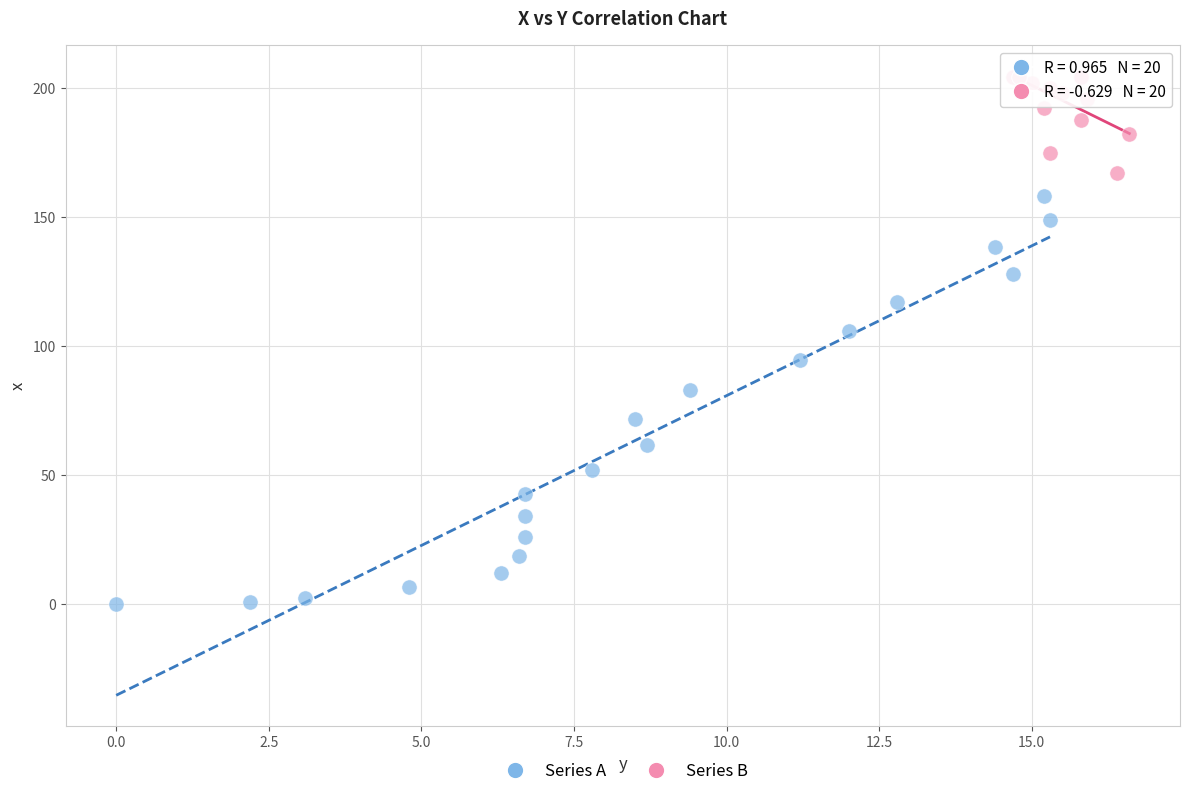

Which series contains the highest Y value?

Series B